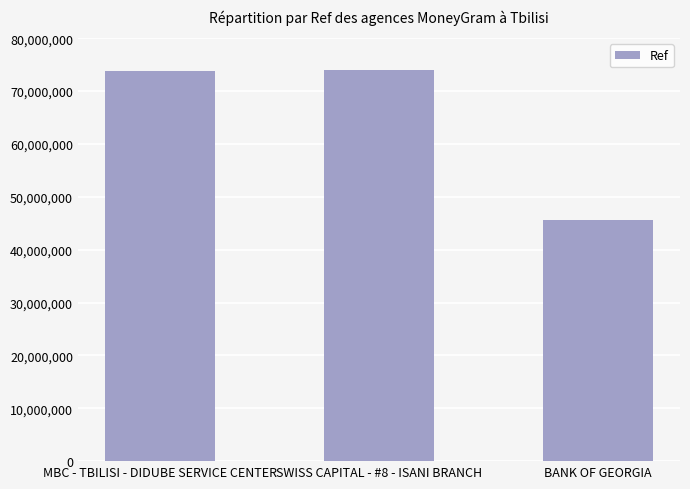

Count the number of categories in the chart.

3